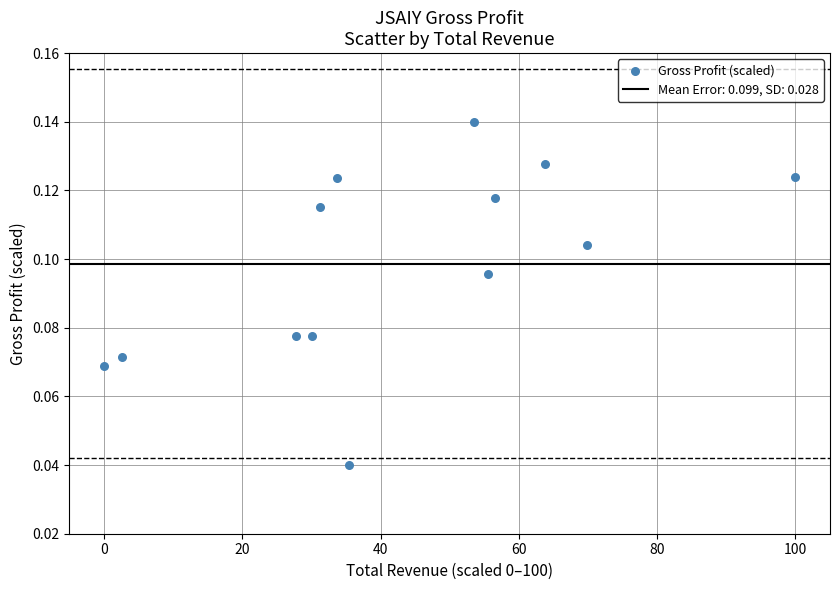

What is the range of X values (max minus min)?

100.0